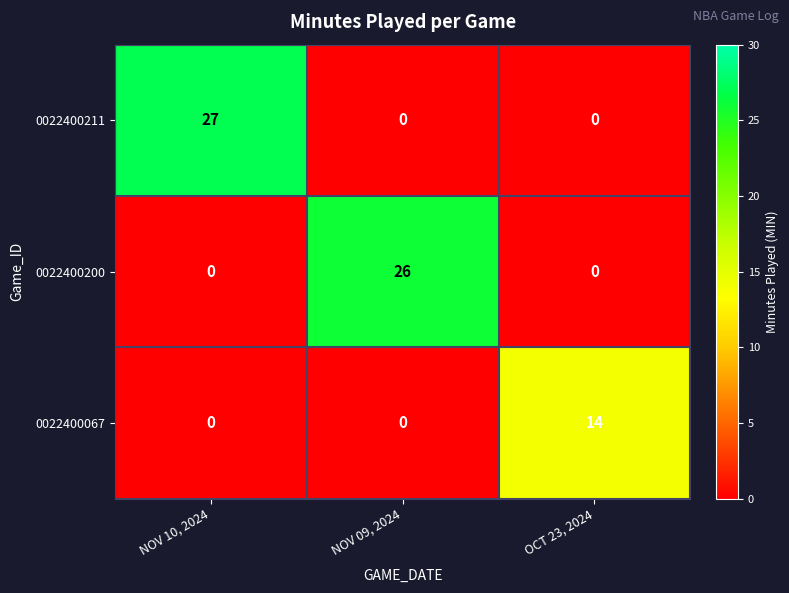

How many 0022400200 values are between 0 and 26?

3